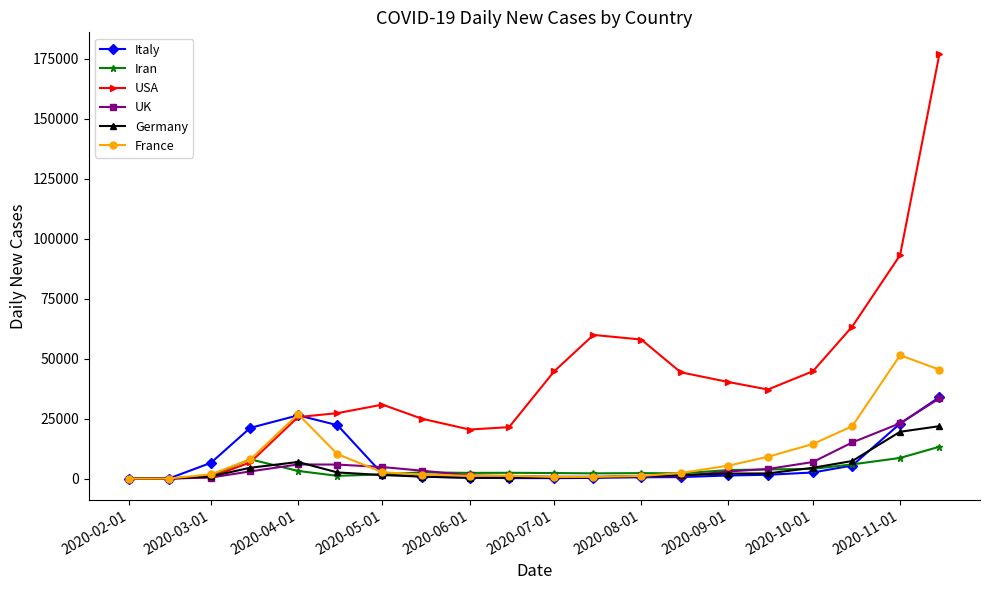

What is the maximum value shown in the chart?

177229